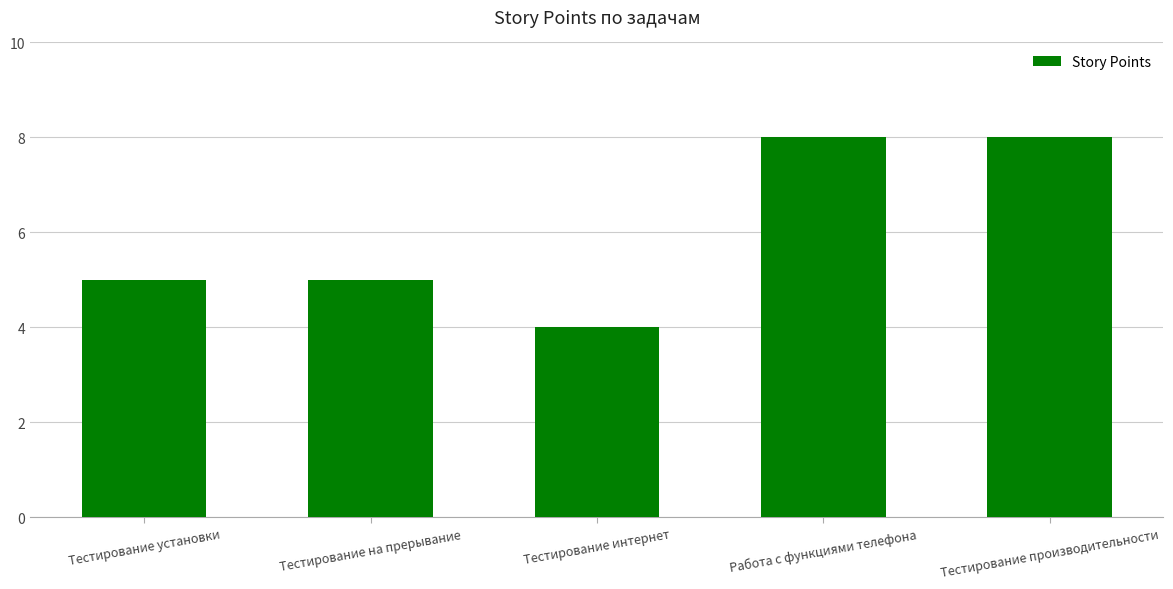

The chart shows a value of 4 at Тестирование интернет. True or false?

True